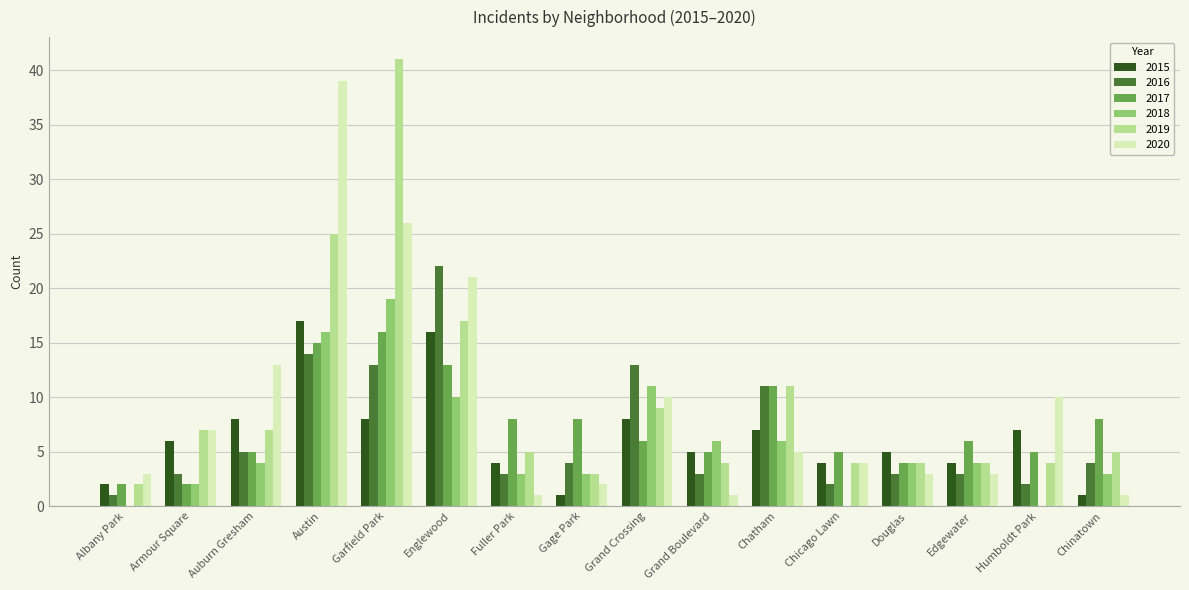

What is the sum of the 2018 values at Englewood and Garfield Park?

29